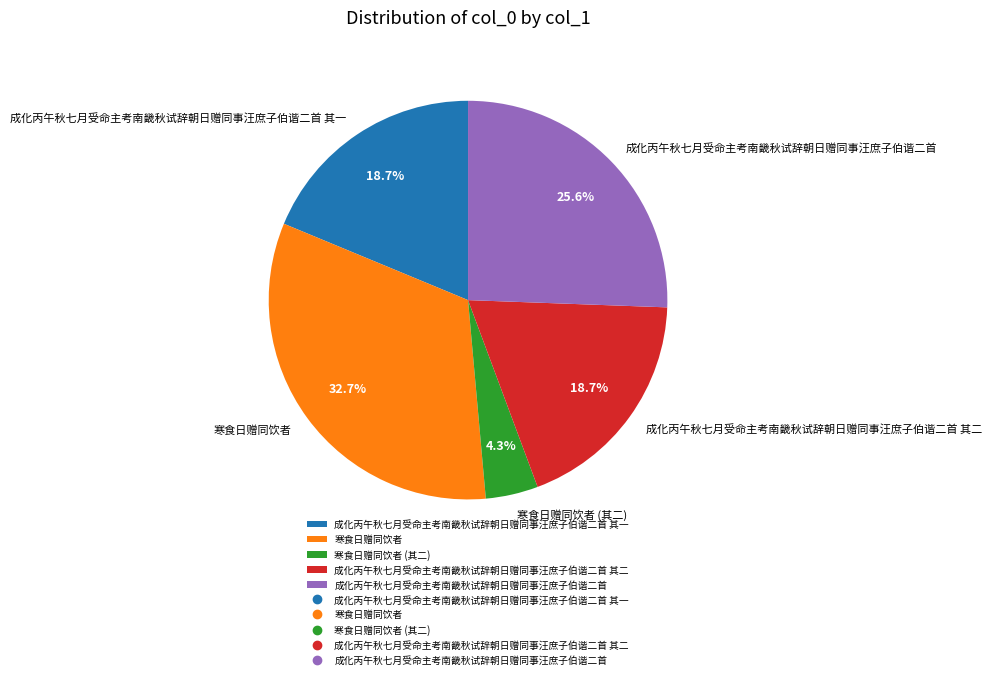

To the nearest percent, what percentage of the pie is 成化丙午秋七月受命主考南畿秋试辞朝日赠同事汪庶子伯谐二首 其一?

19%